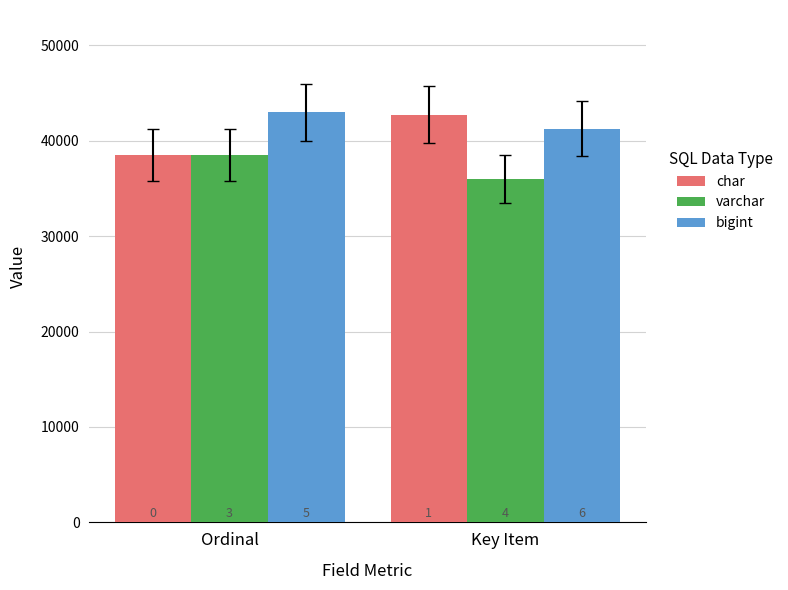

How many bars are there in each group?

3